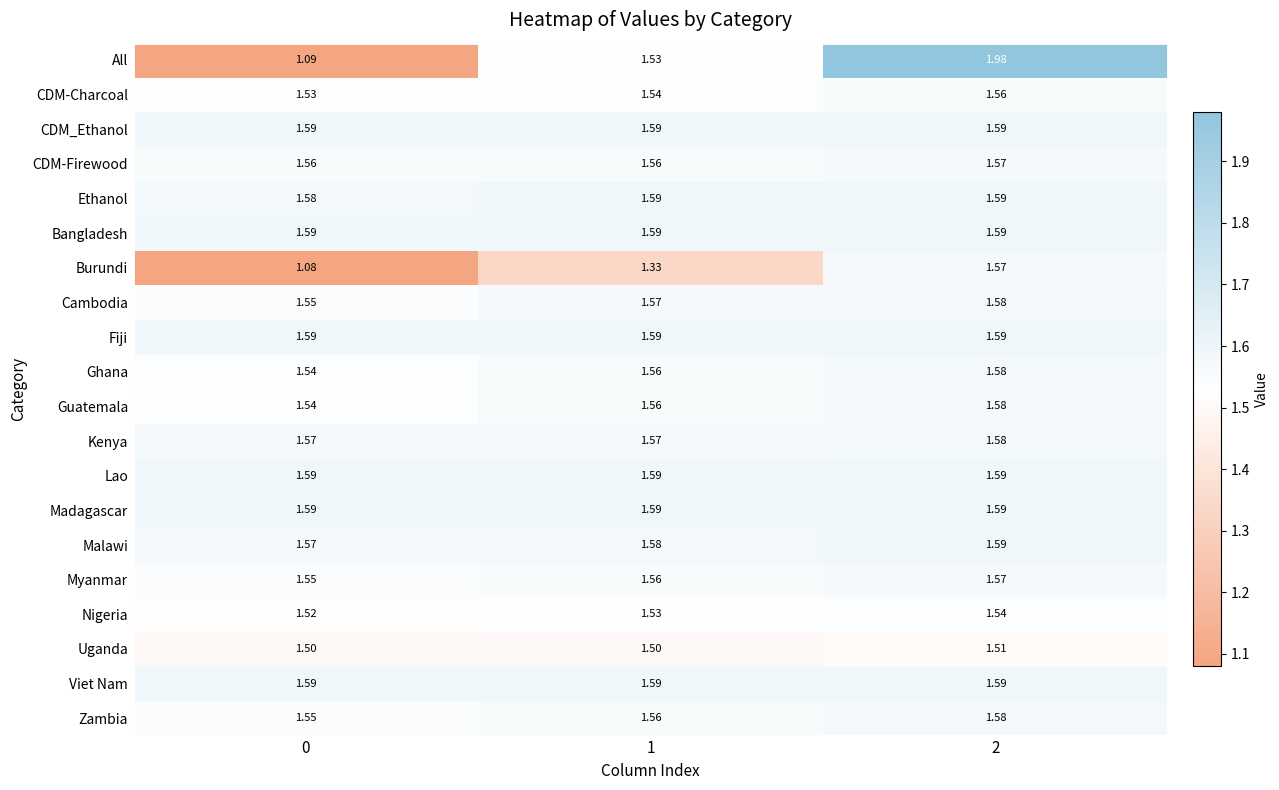

Is the value of CDM-Charcoal at 0 greater than the value of Burundi at 2?

No